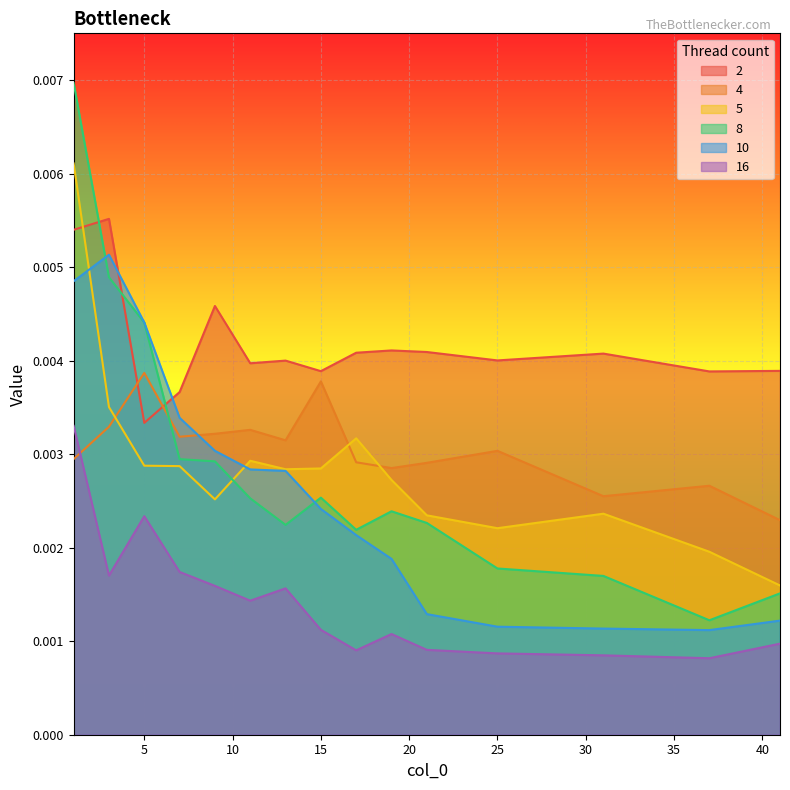

At which category is the sum across all series the highest?

1